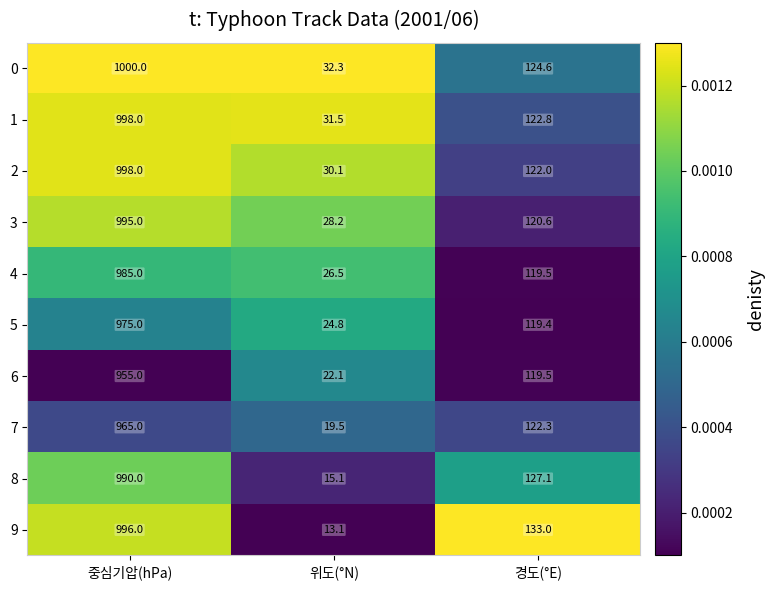

Rank the categories by 5 value from lowest to highest.

위도(°N), 경도(°E), 중심기압(hPa)